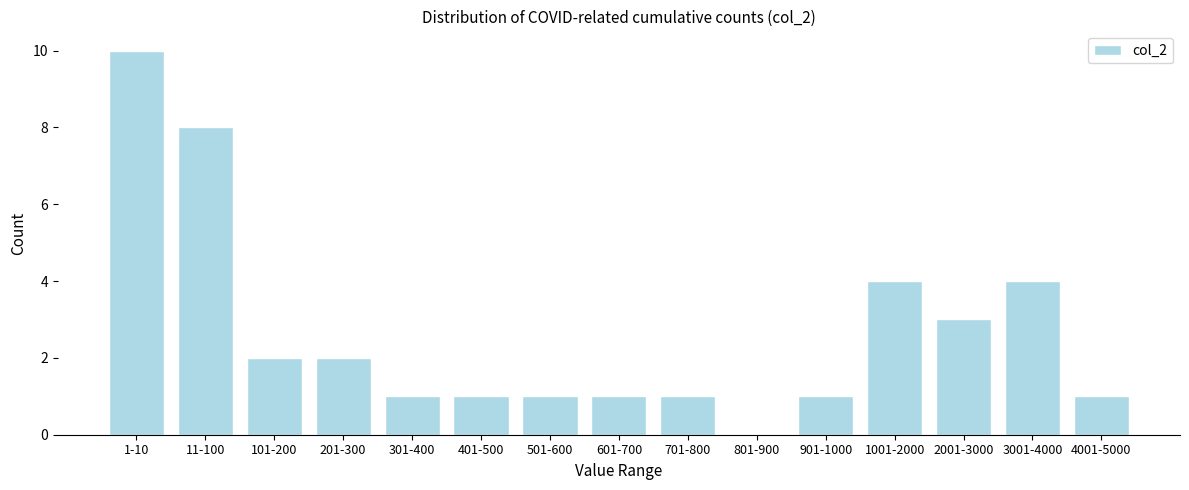

Reading right to left, what are all the values shown in this chart?

4001-5000=1	3001-4000=4	2001-3000=3	1001-2000=4	901-1000=1	801-900=0	701-800=1	601-700=1	501-600=1	401-500=1	301-400=1	201-300=2	101-200=2	11-100=8	1-10=10